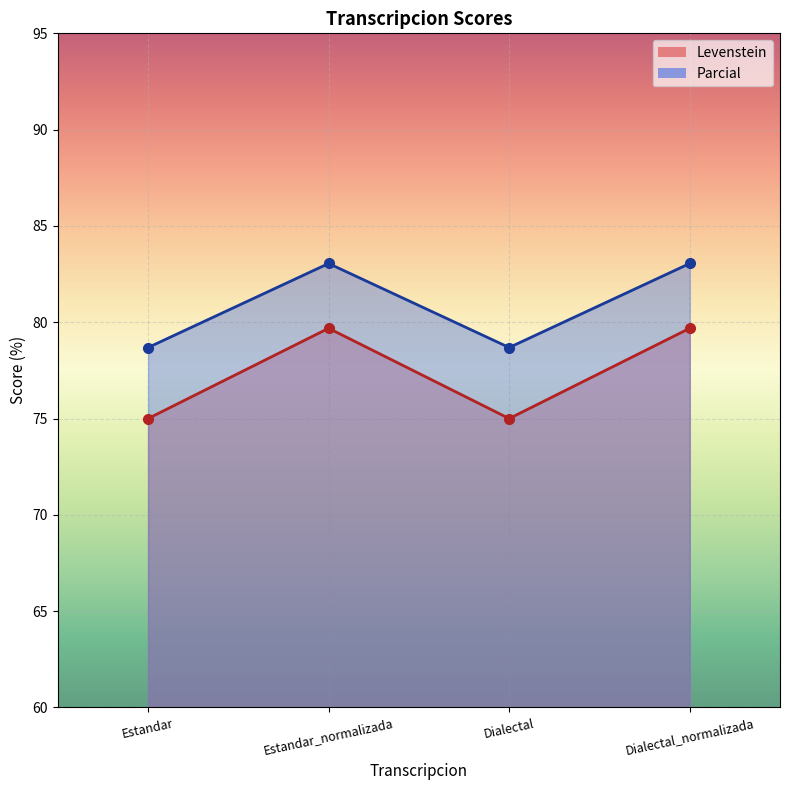

In Levenstein, how many points are lower than both neighbors (excluding endpoints)?

1